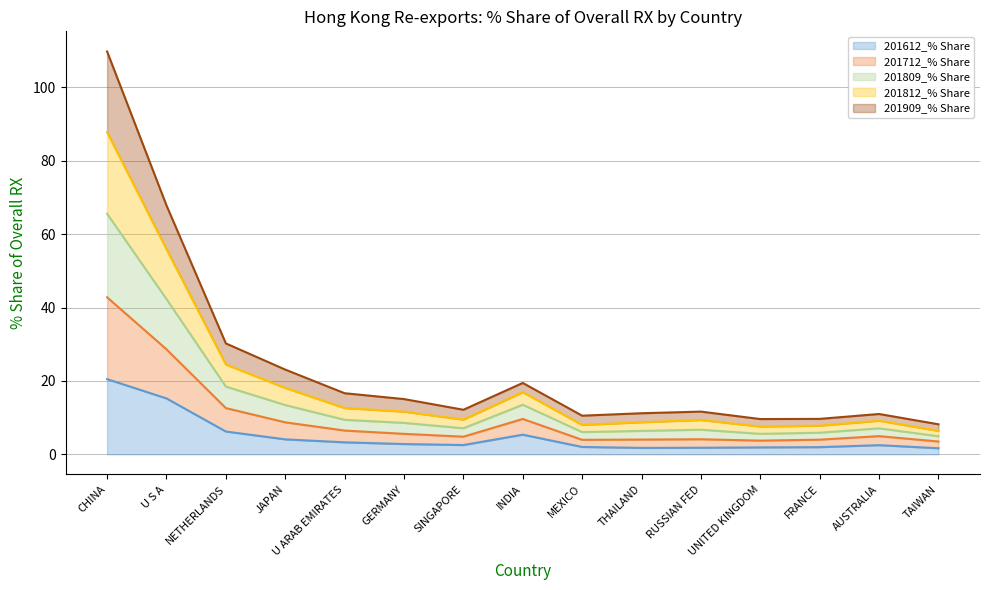

What is the spread (max minus min) of values at U ARAB EMIRATES?

13.4